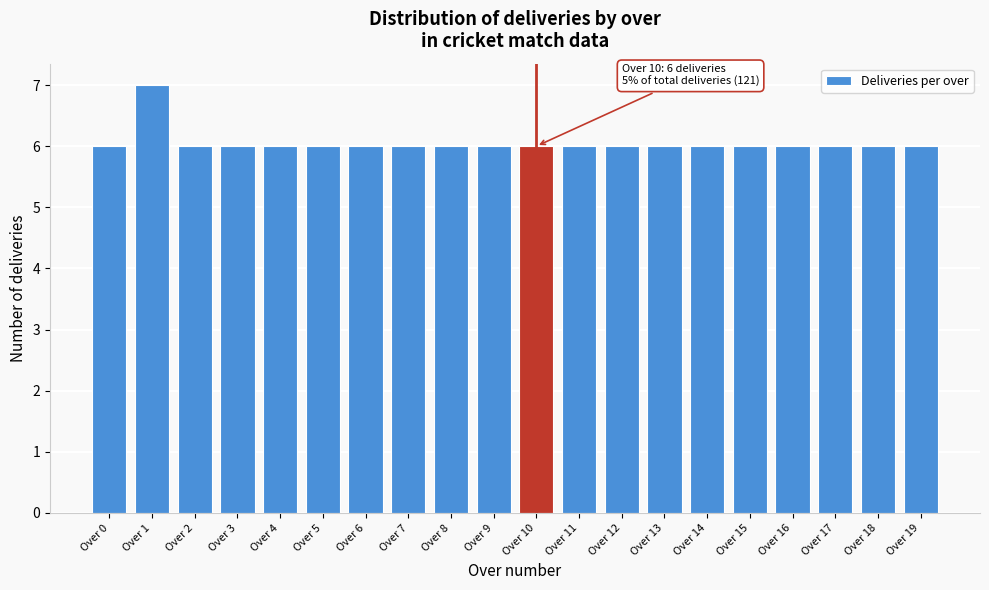

Reading left to right, what are all the values shown in this chart?

6	7	6	6	6	6	6	6	6	6	6	6	6	6	6	6	6	6	6	6